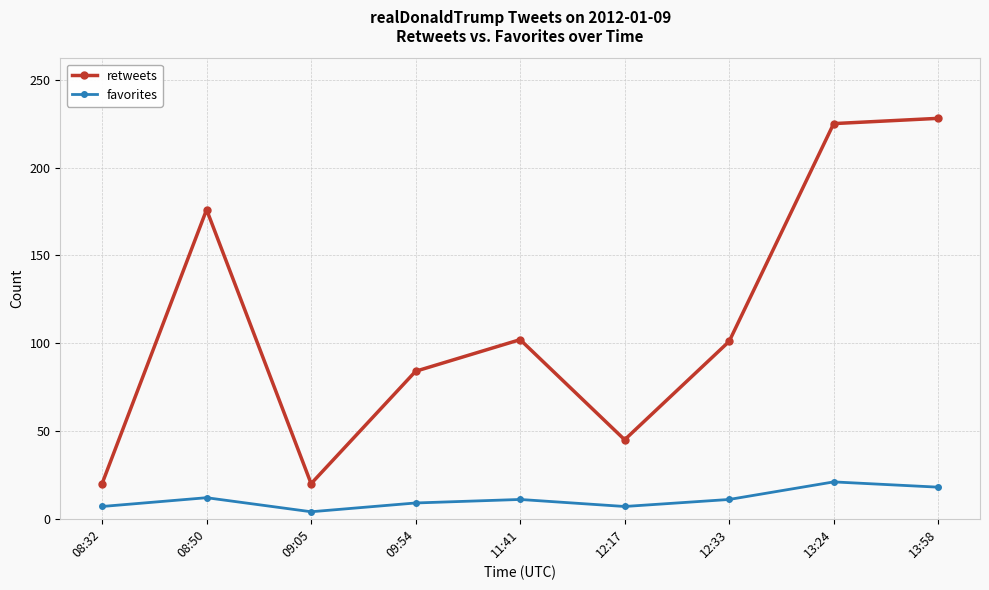

True or false: favorites and retweets intersect in this chart.

False